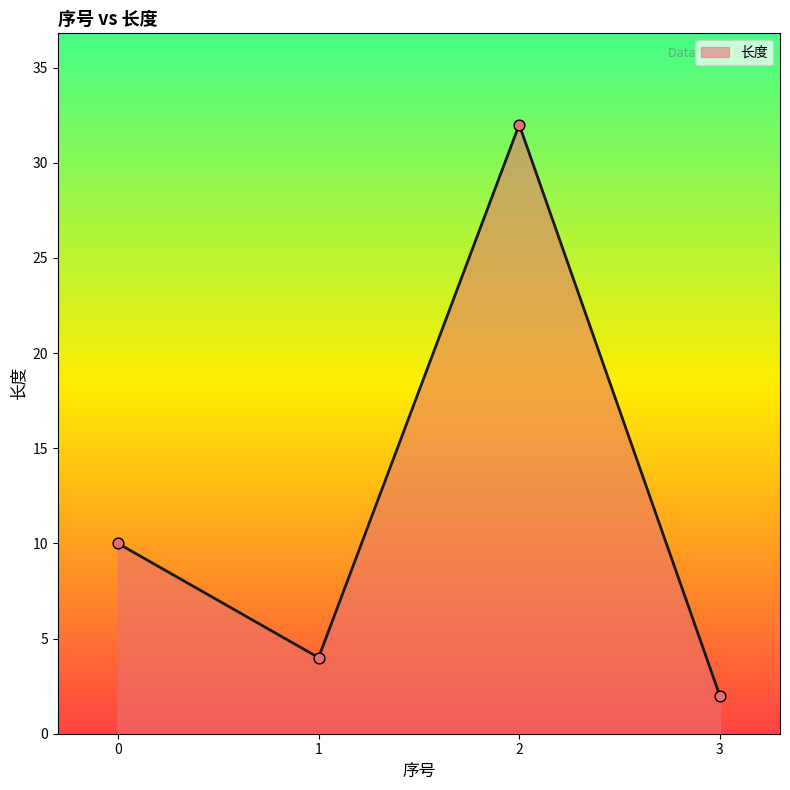

Between 1 and 2, which is larger?

2